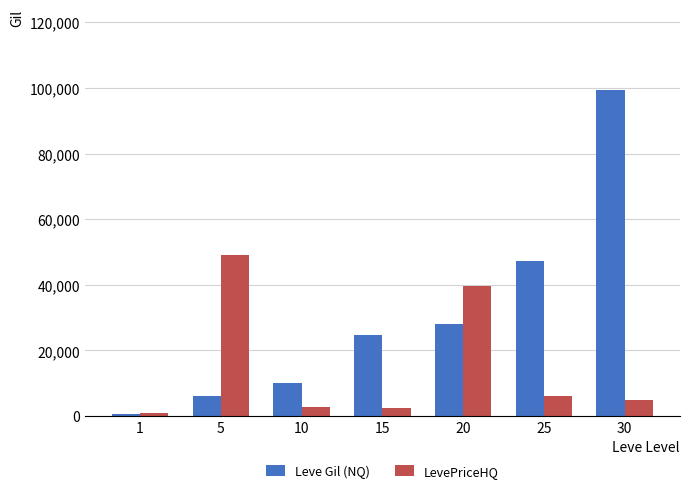

Rank the series by their maximum value, from lowest to highest.

LevePriceHQ, Leve Gil (NQ)